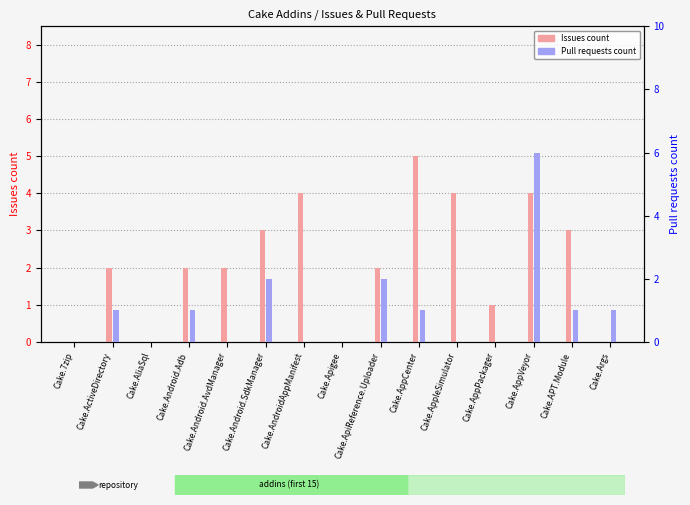

What are all the series names shown in the legend?

Issues count, Pull requests count